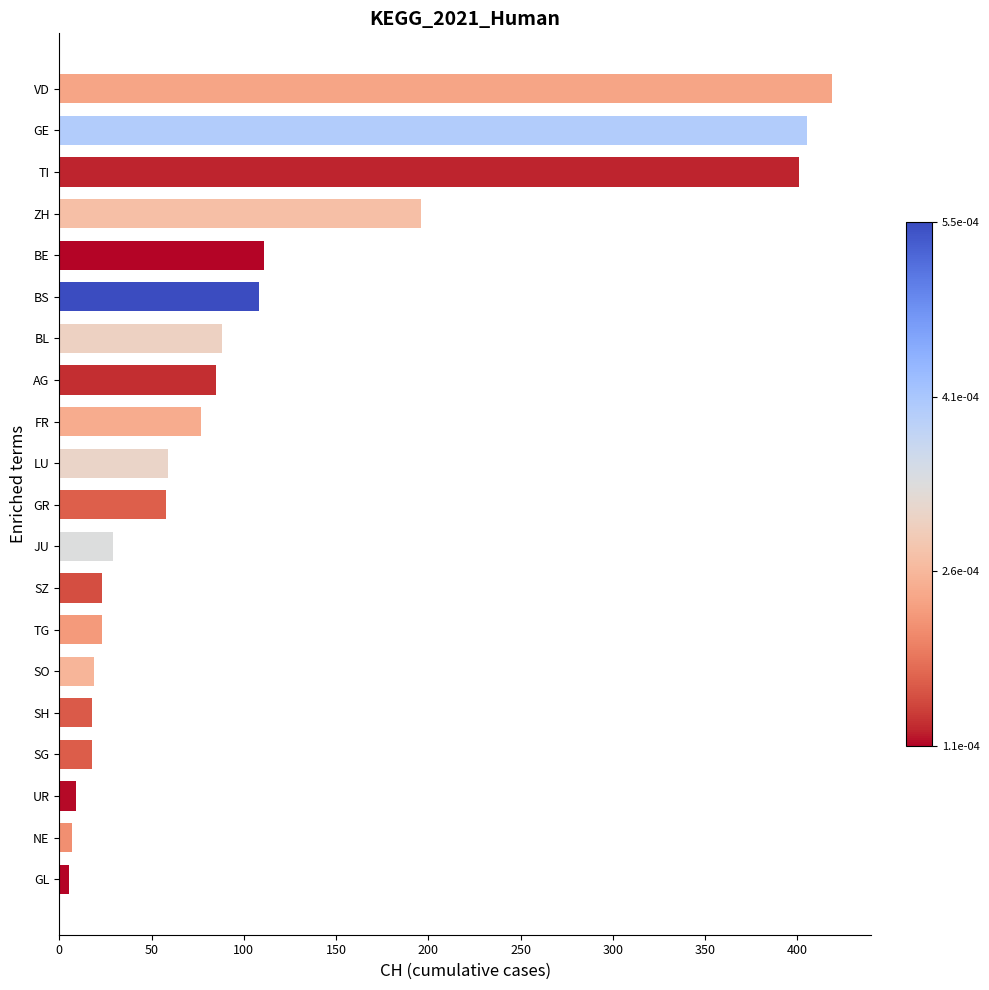

How many data points does each series have?

20